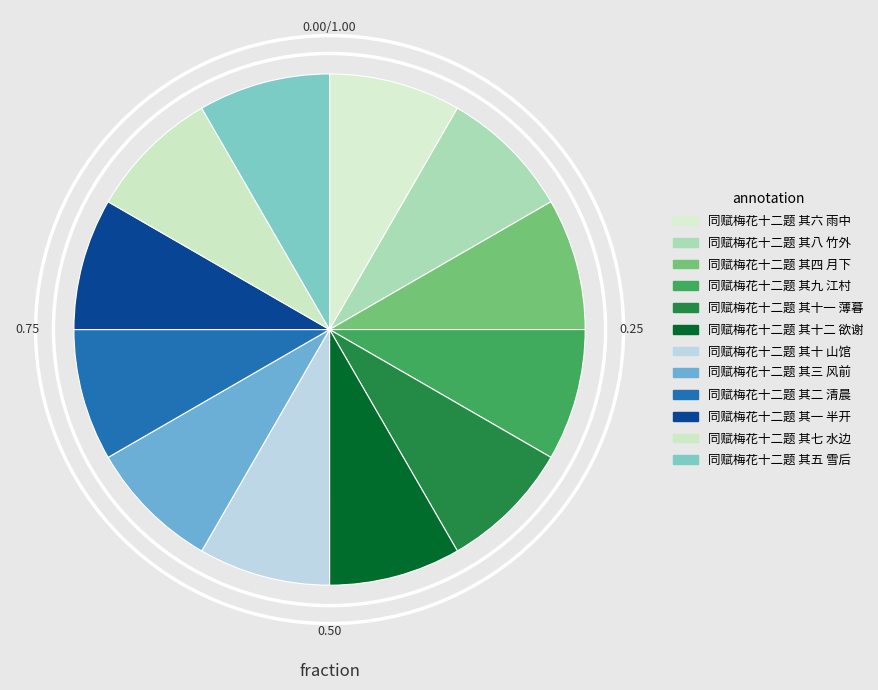

Does 同赋梅花十二题 其十一 薄暮 account for over 50% of the chart?

No